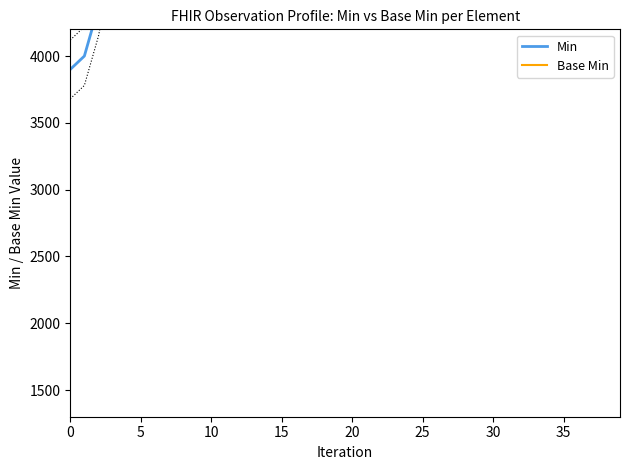

What is the minimum value for Base Min?

1160.7